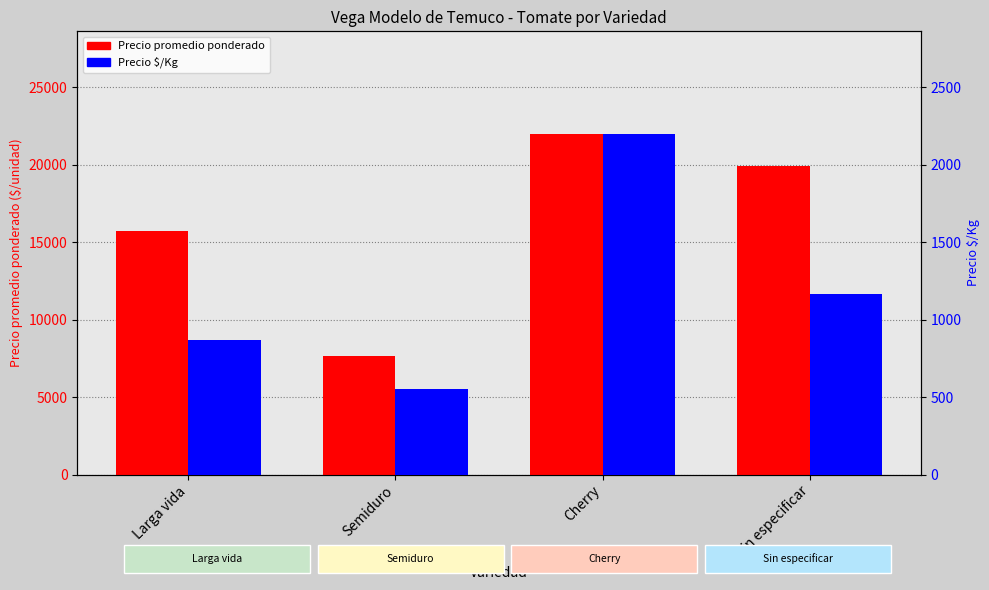

How many values in the Precio promedio ponderado series exceed 19938?

1